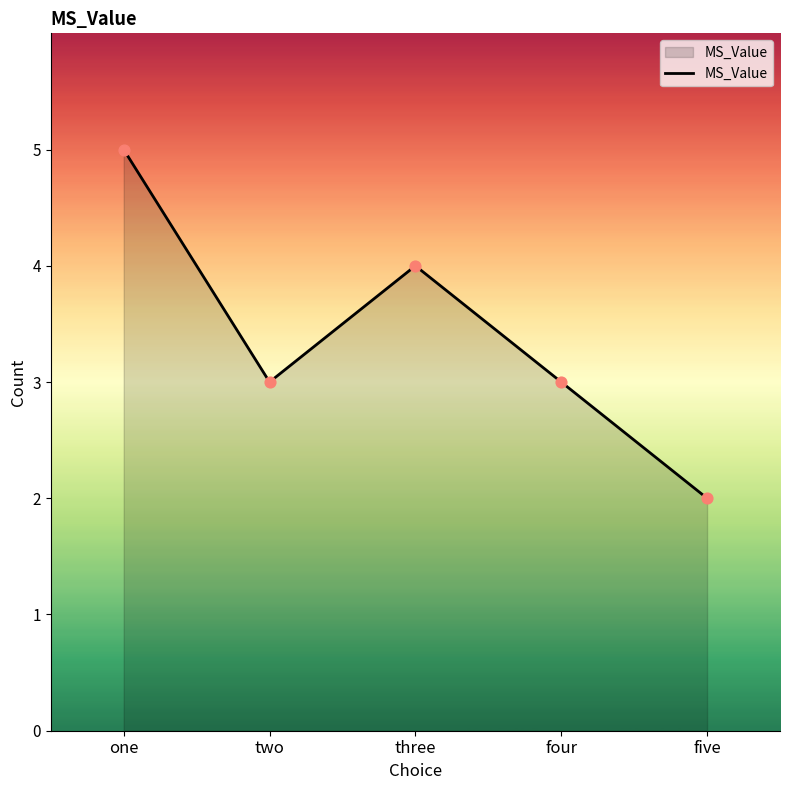

Approximately how many times larger is the value at three compared to four?

1.3